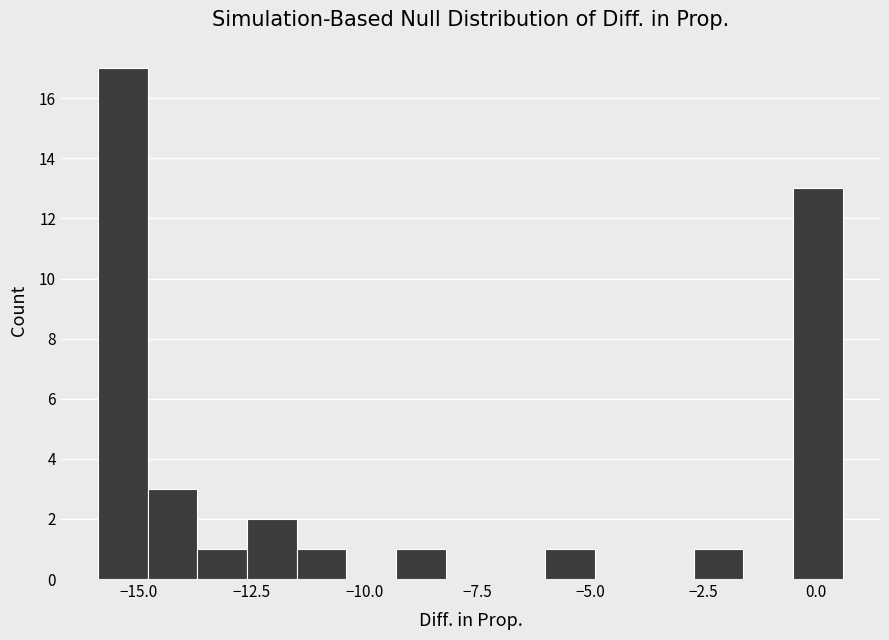

Read against the x-axis, roughly where is the centre of the tallest bar?

-15.5